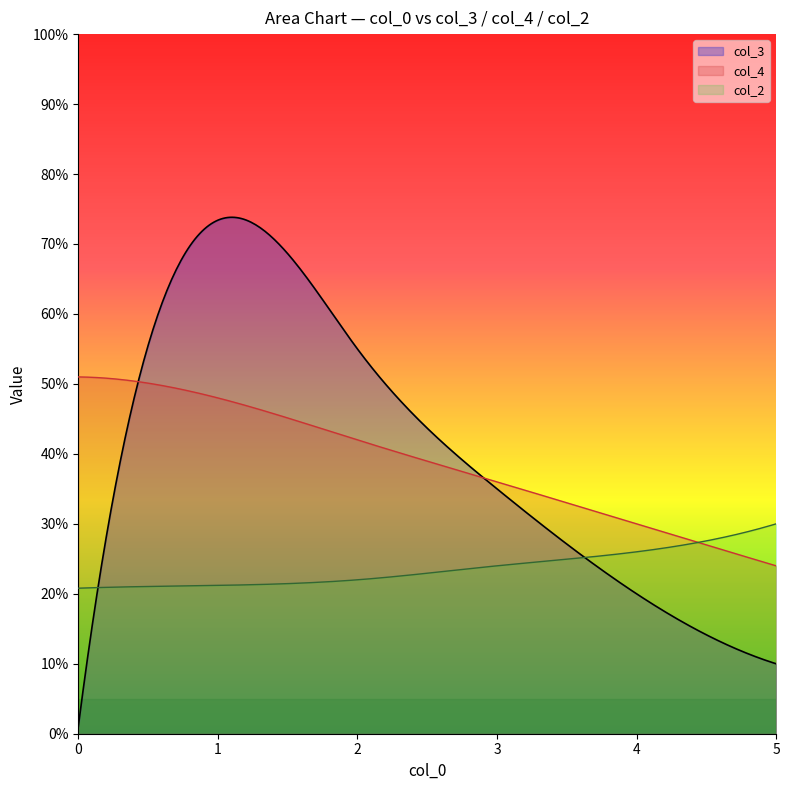

What is the value of the col_3 point at the 10th from the left?

68